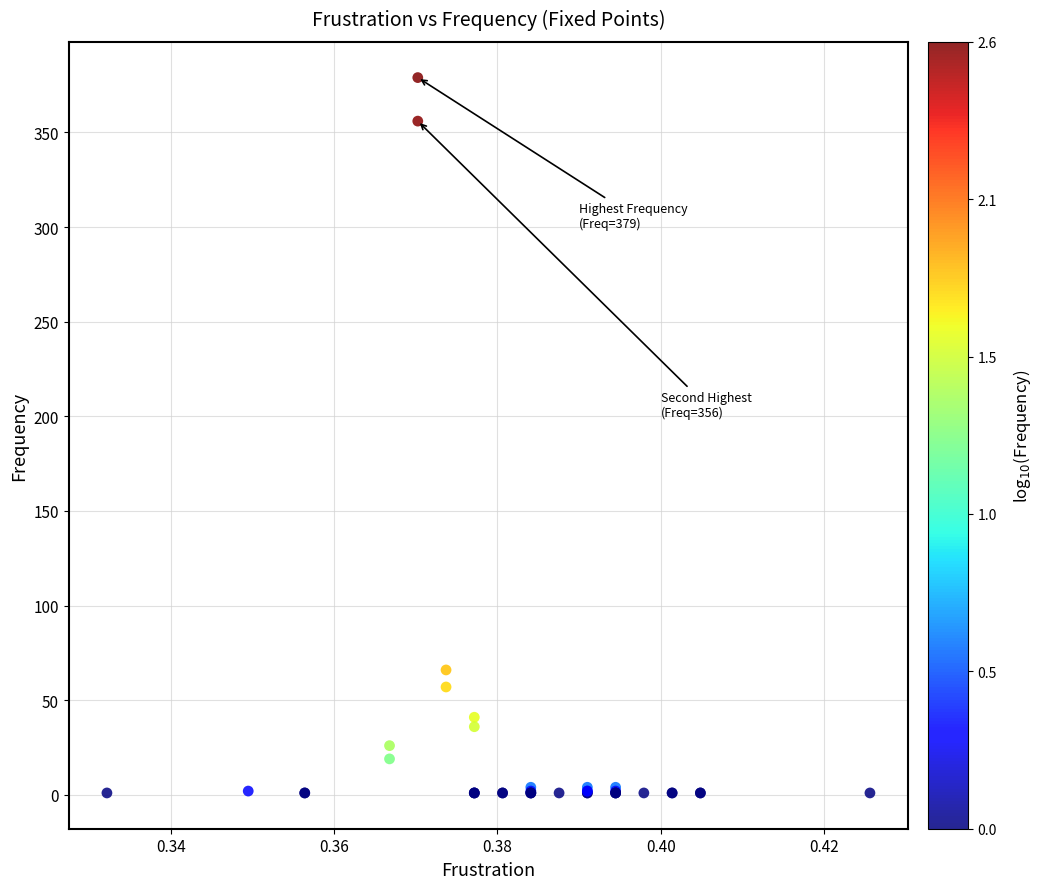

What Y value in the scatter plot is closest to 190?

66